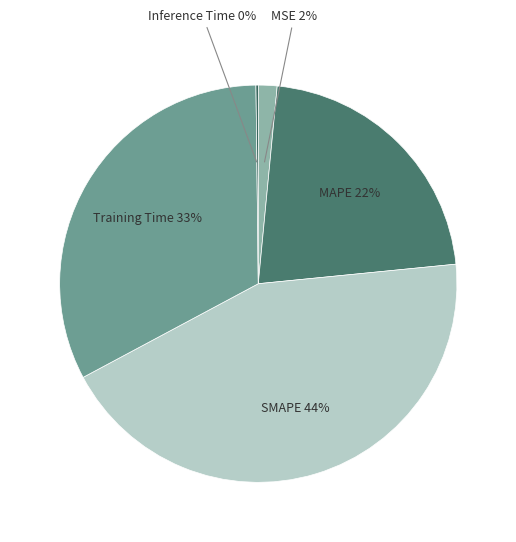

Is there any slice that represents more than half of the pie?

No